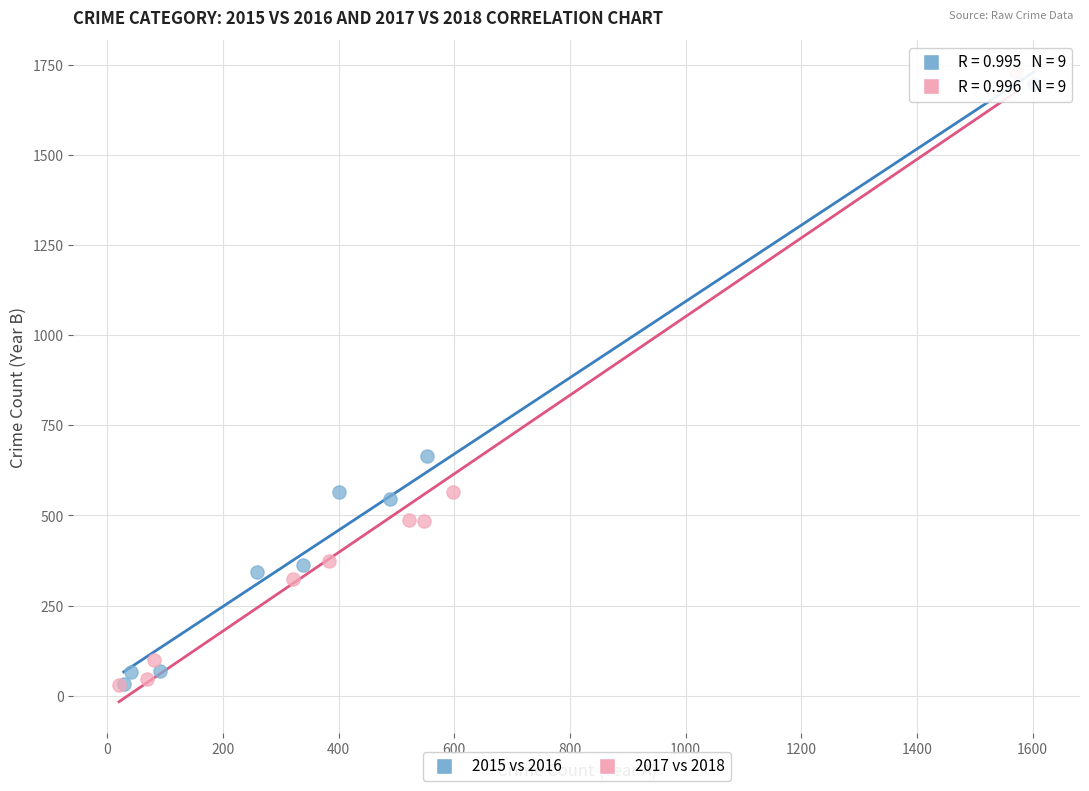

Which series has the largest Y range (max minus min)?

2017 vs 2018